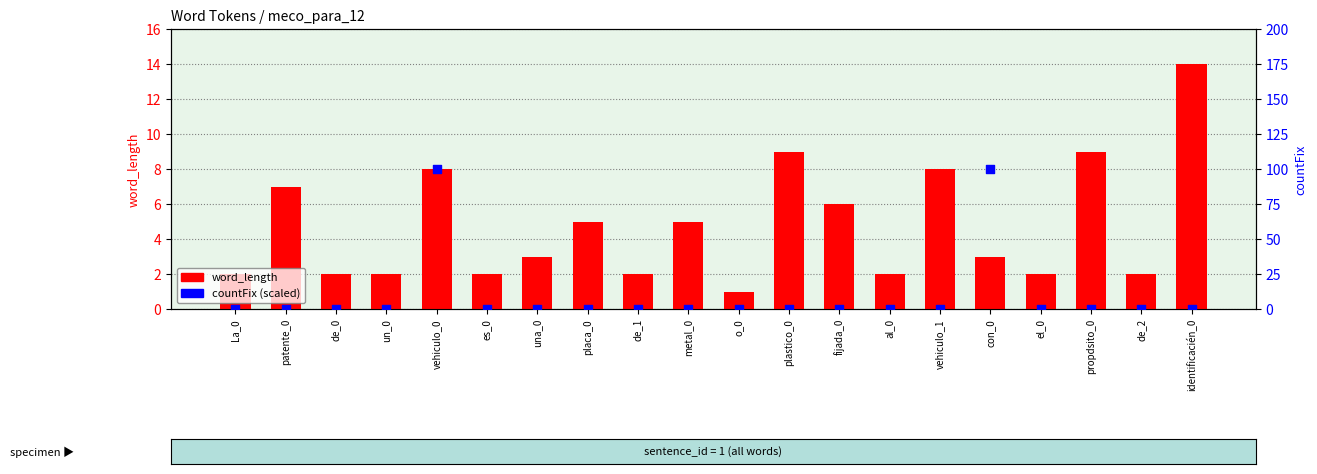

Is the value of countFix (scaled) at o_0 greater than the value of word_length at un_0?

No